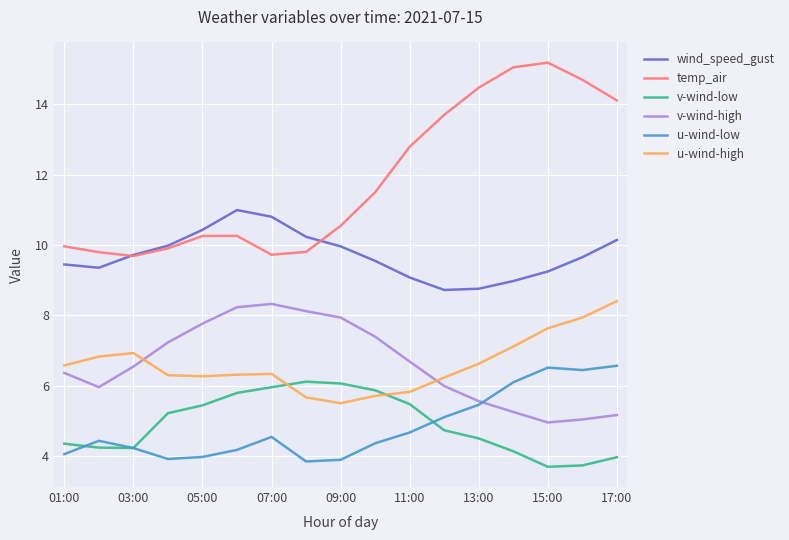

What is the maximum value for u-wind-low?

6.6